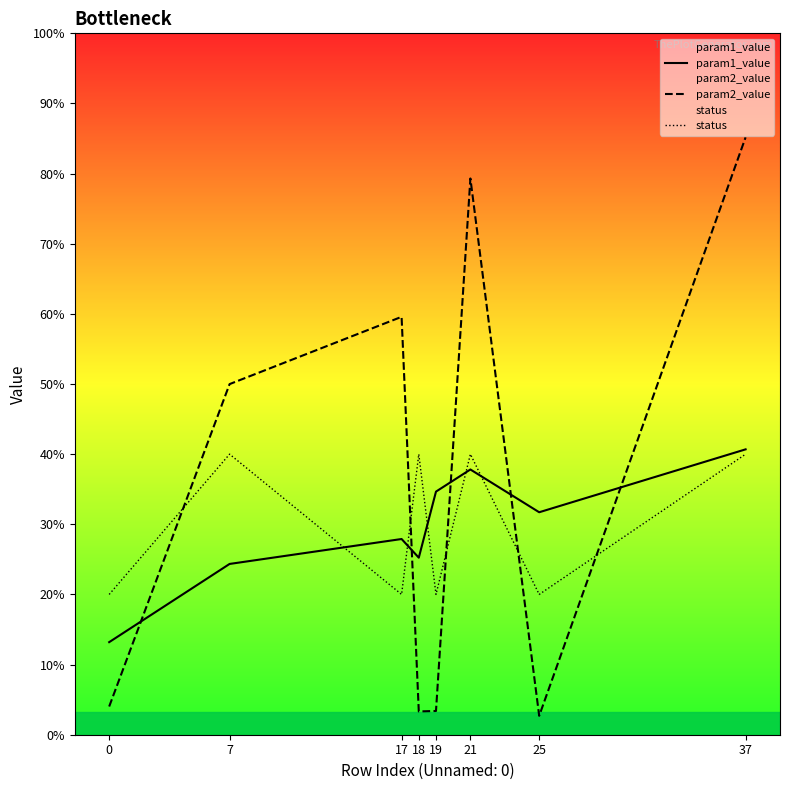

At how many categories does at least one series exceed 4?

8